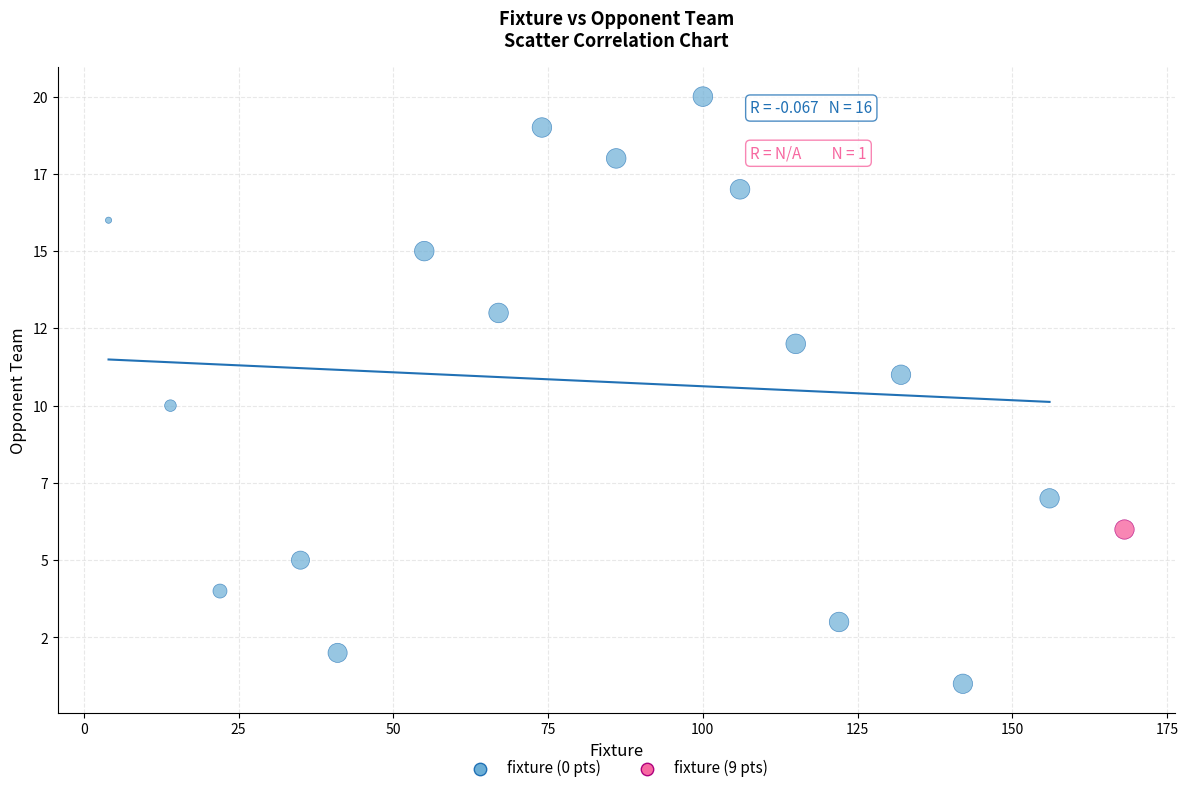

What are all the series names shown in the legend?

fixture (0 pts), fixture (9 pts)